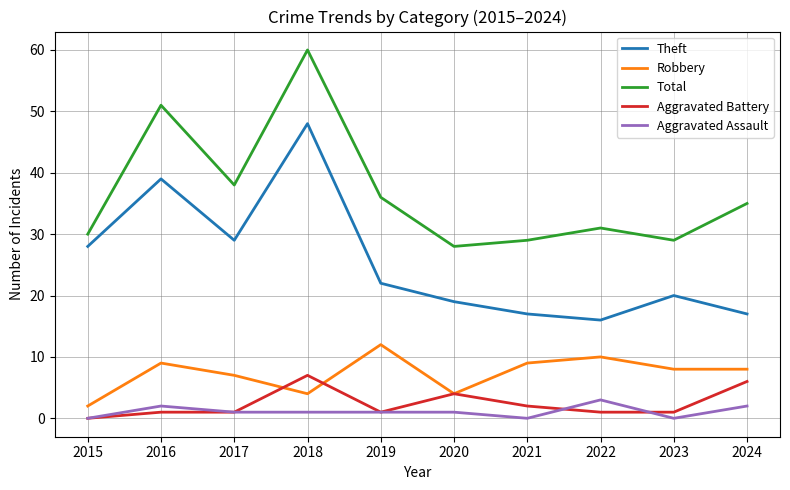

Rank the series at 2016 from highest to lowest value.

Total, Theft, Robbery, Aggravated Assault, Aggravated Battery